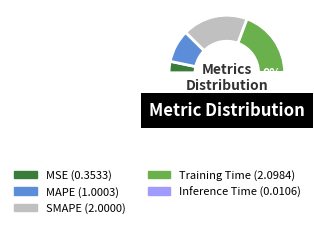

How many slices are in this pie chart?

5